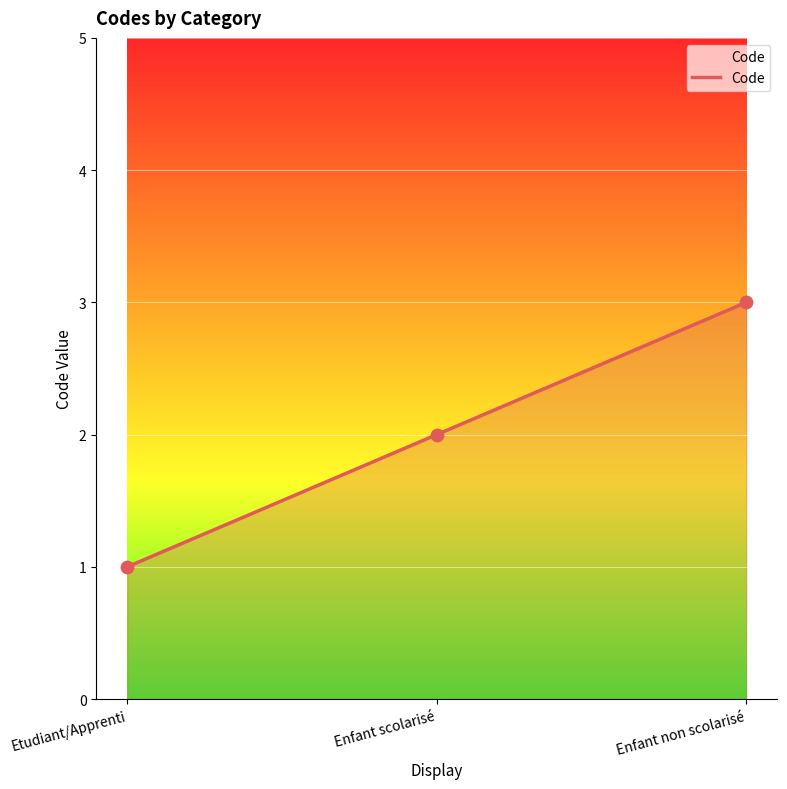

Which has a higher value, Etudiant/Apprenti or Enfant scolarisé?

Enfant scolarisé